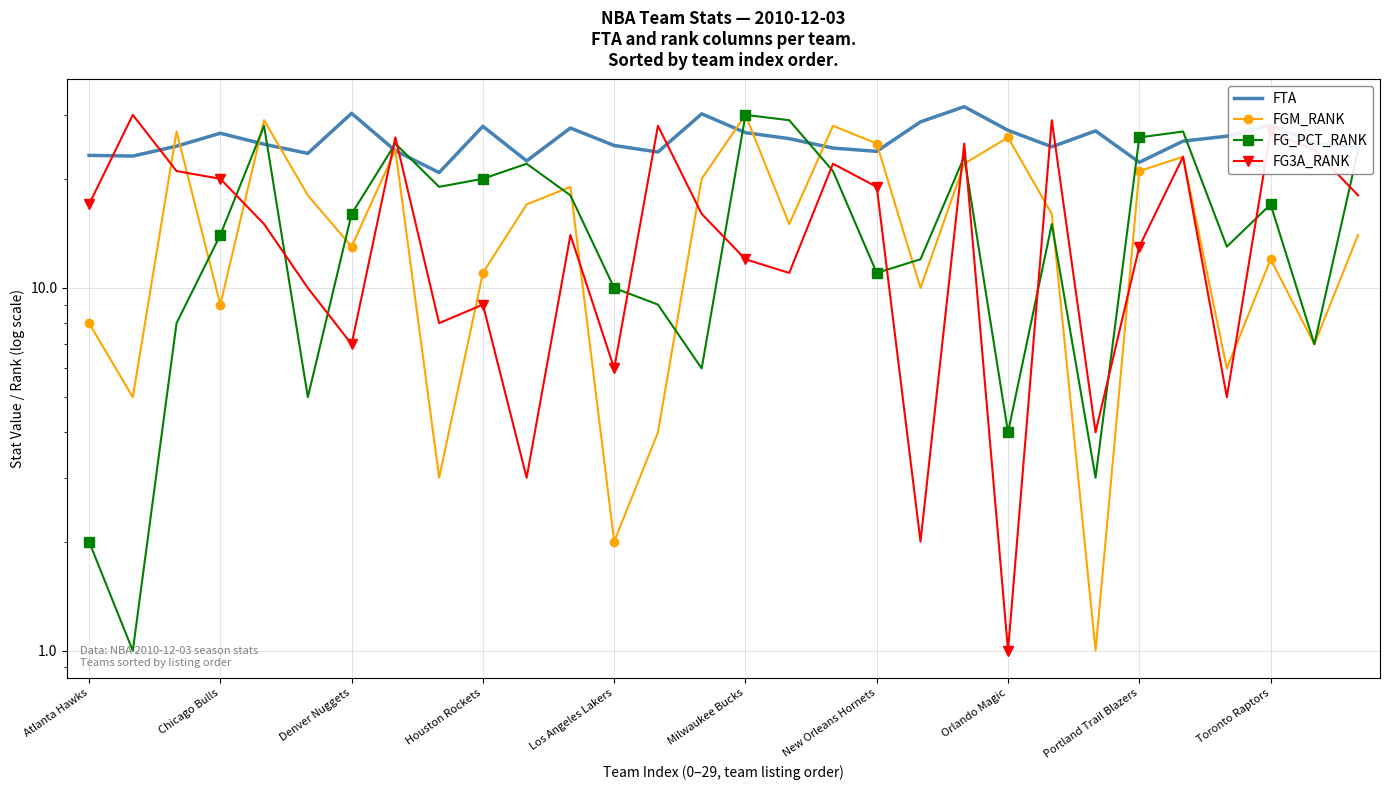

What position from the left is 19?

20